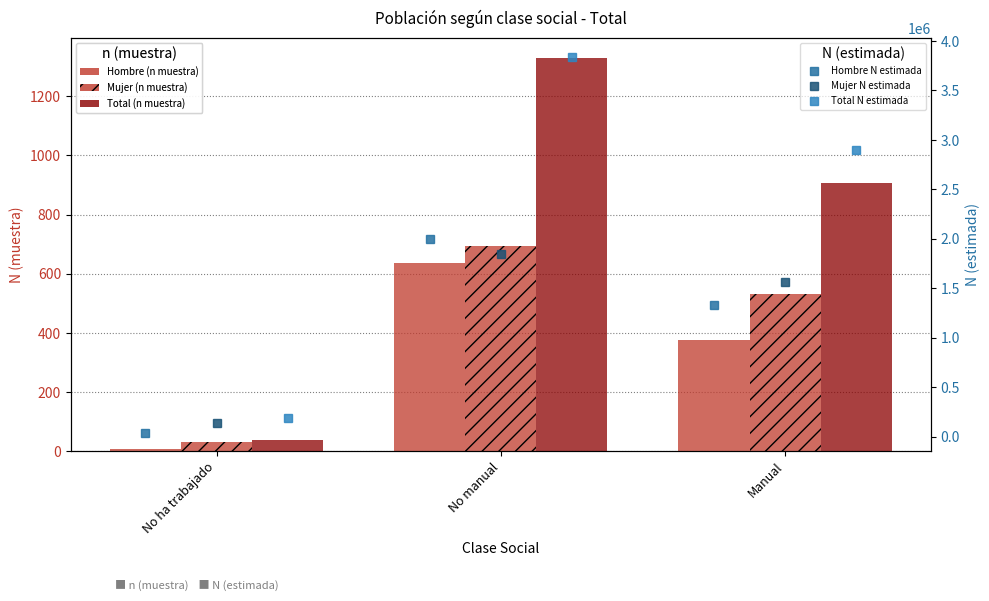

List the labels in order of Total (n muestra) value, smallest first.

No ha trabajado, Manual, No manual